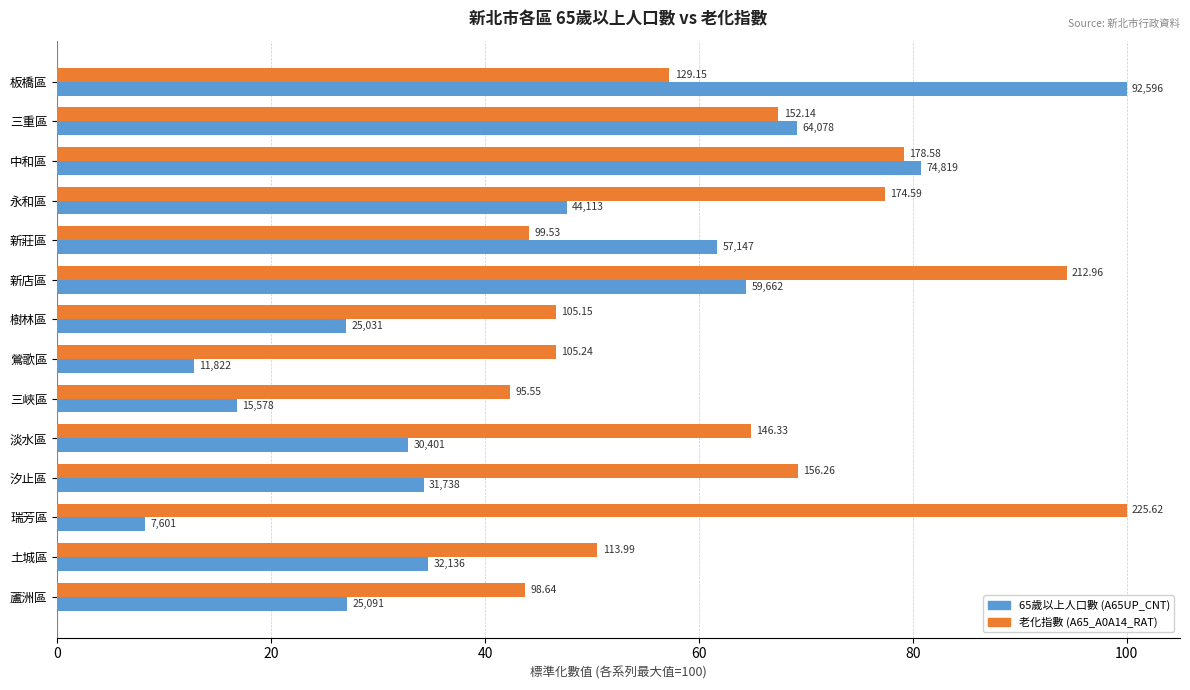

What are all the series names shown in the legend?

65歲以上人口數 (A65UP_CNT), 老化指數 (A65_A0A14_RAT)